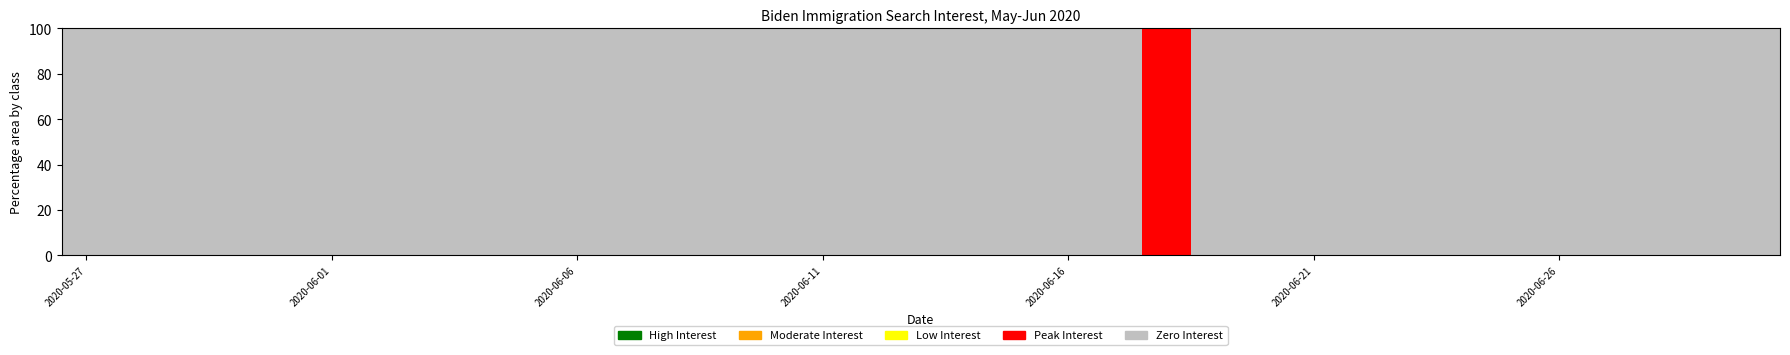

What is the highest value of the Peak Interest series?

100